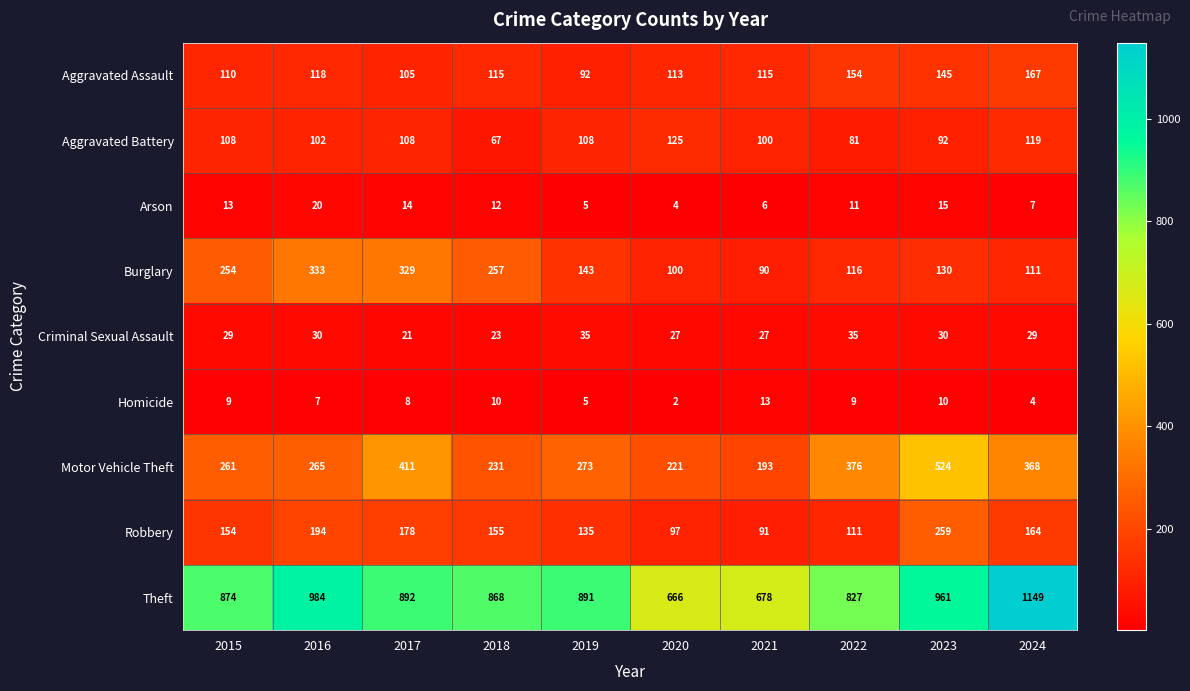

How many values in the Aggravated Battery series are below 108?

5